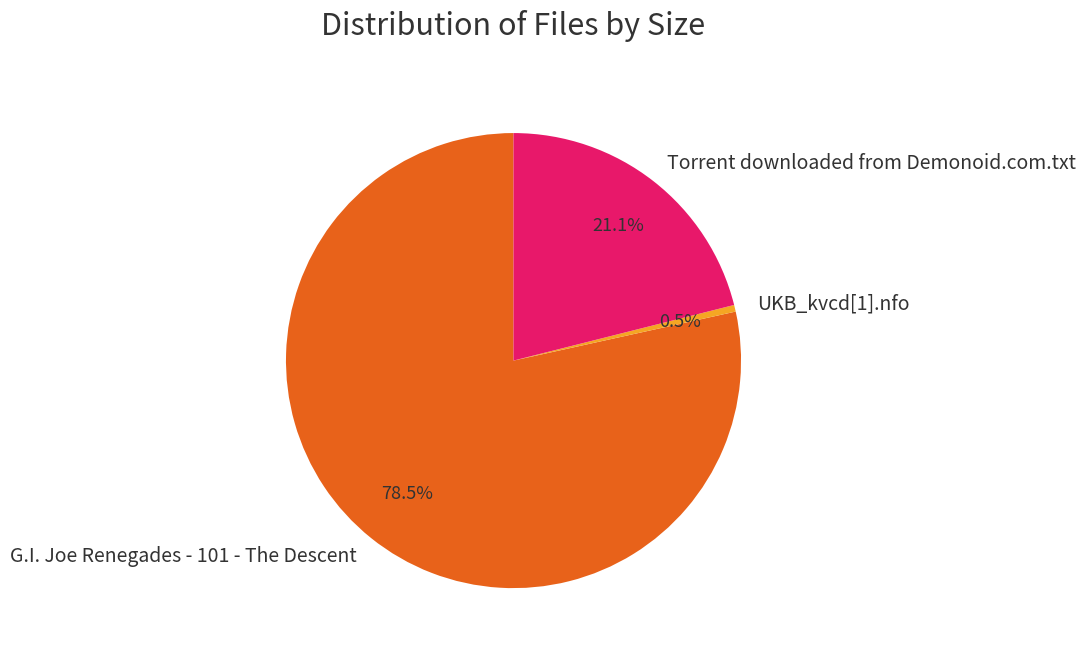

To the nearest percent, what percentage of the pie is Torrent downloaded from Demonoid.com.txt?

21%